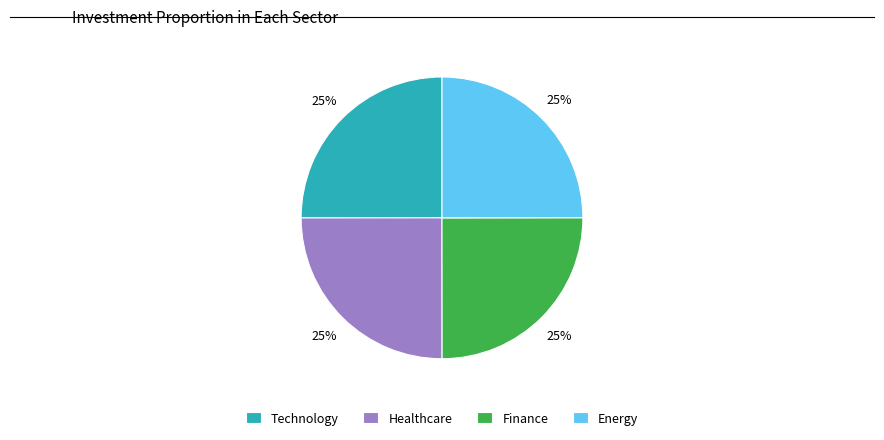

Approximately how many times larger is the value at Energy compared to Healthcare?

1.0